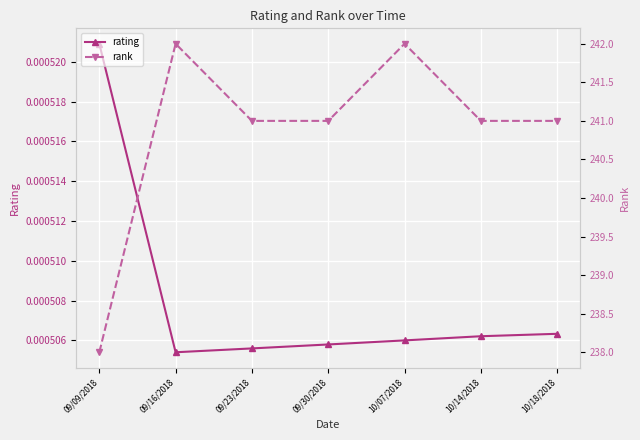

Which category has the lowest value in the rank series?

09/09/2018